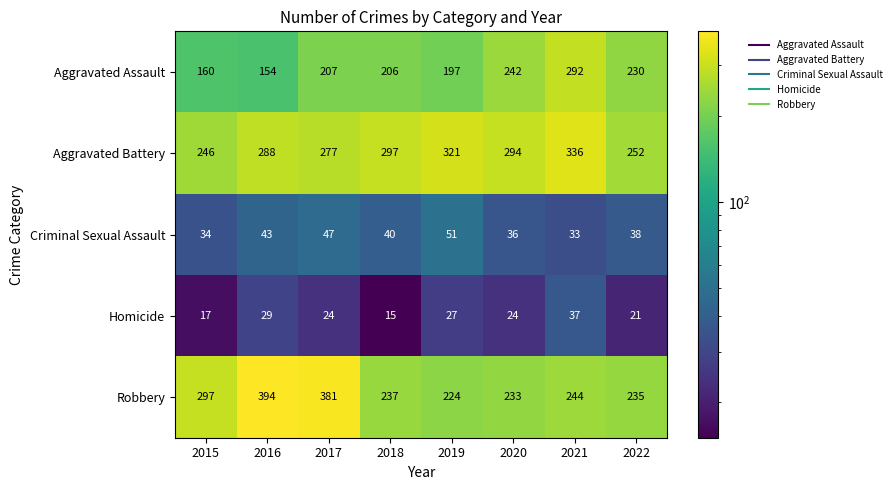

At how many categories does at least one series exceed 56?

8